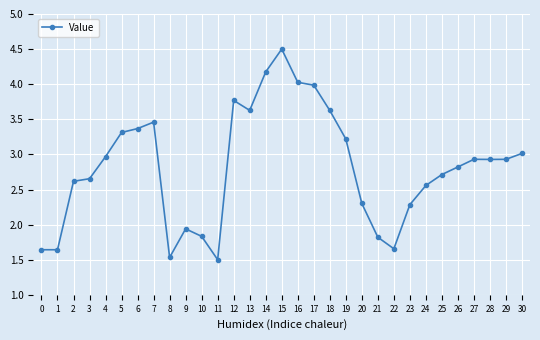

What is the value of the 22nd point from the left?

1.8